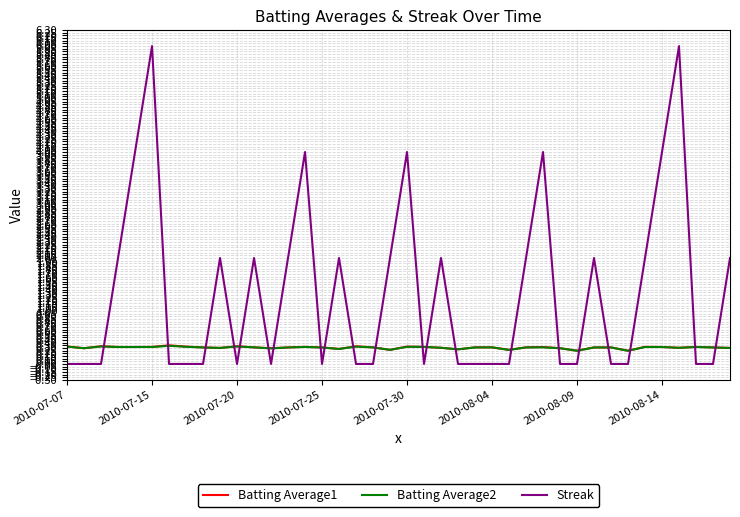

What is the maximum value for Batting Average2?

0.3